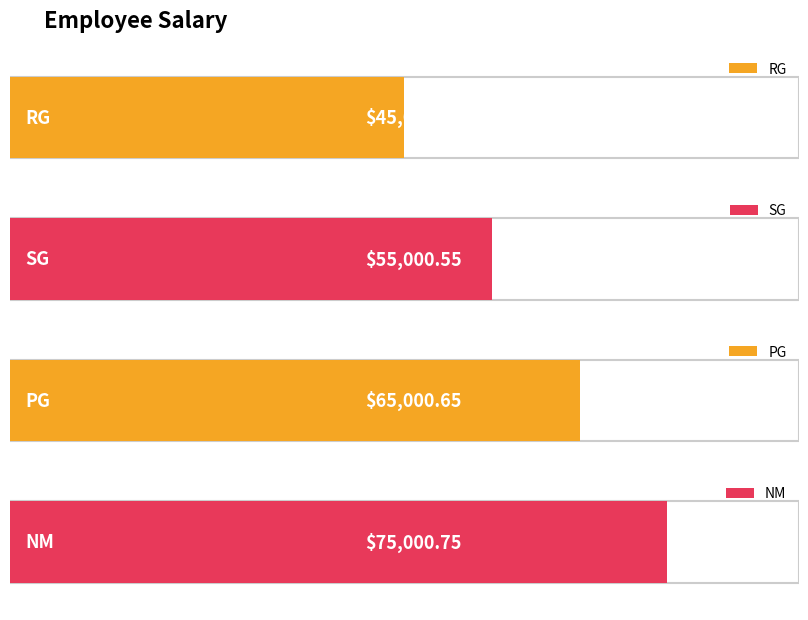

At which label is the value closest to 60000?

SG